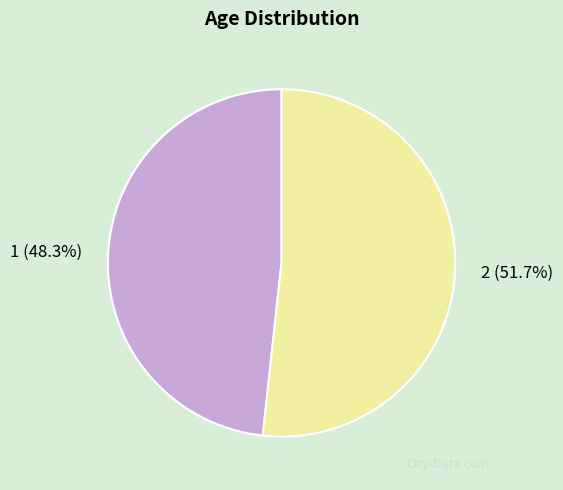

What is the ratio of the value at 1 to the value at 2?

0.9